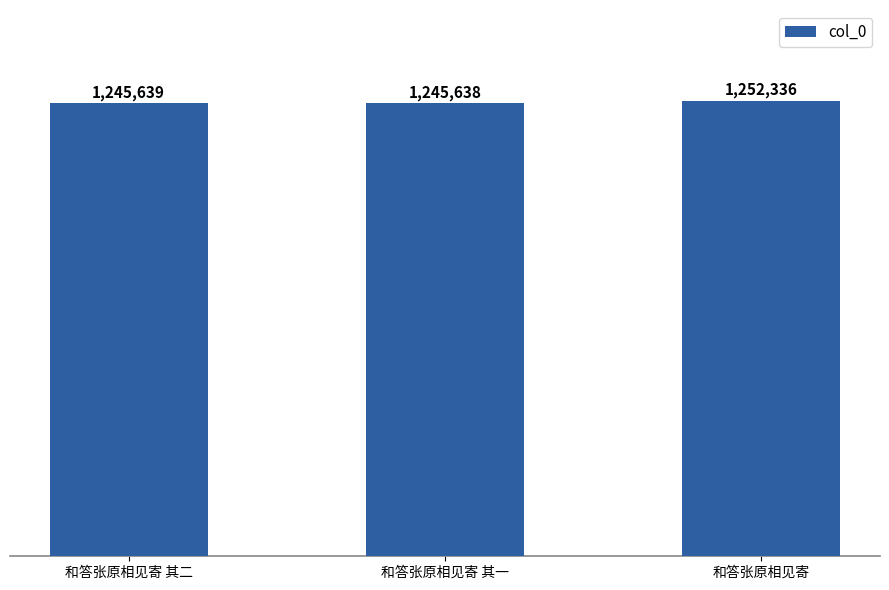

The chart shows a value of 1245639 at 和答张原相见寄 其二. True or false?

True